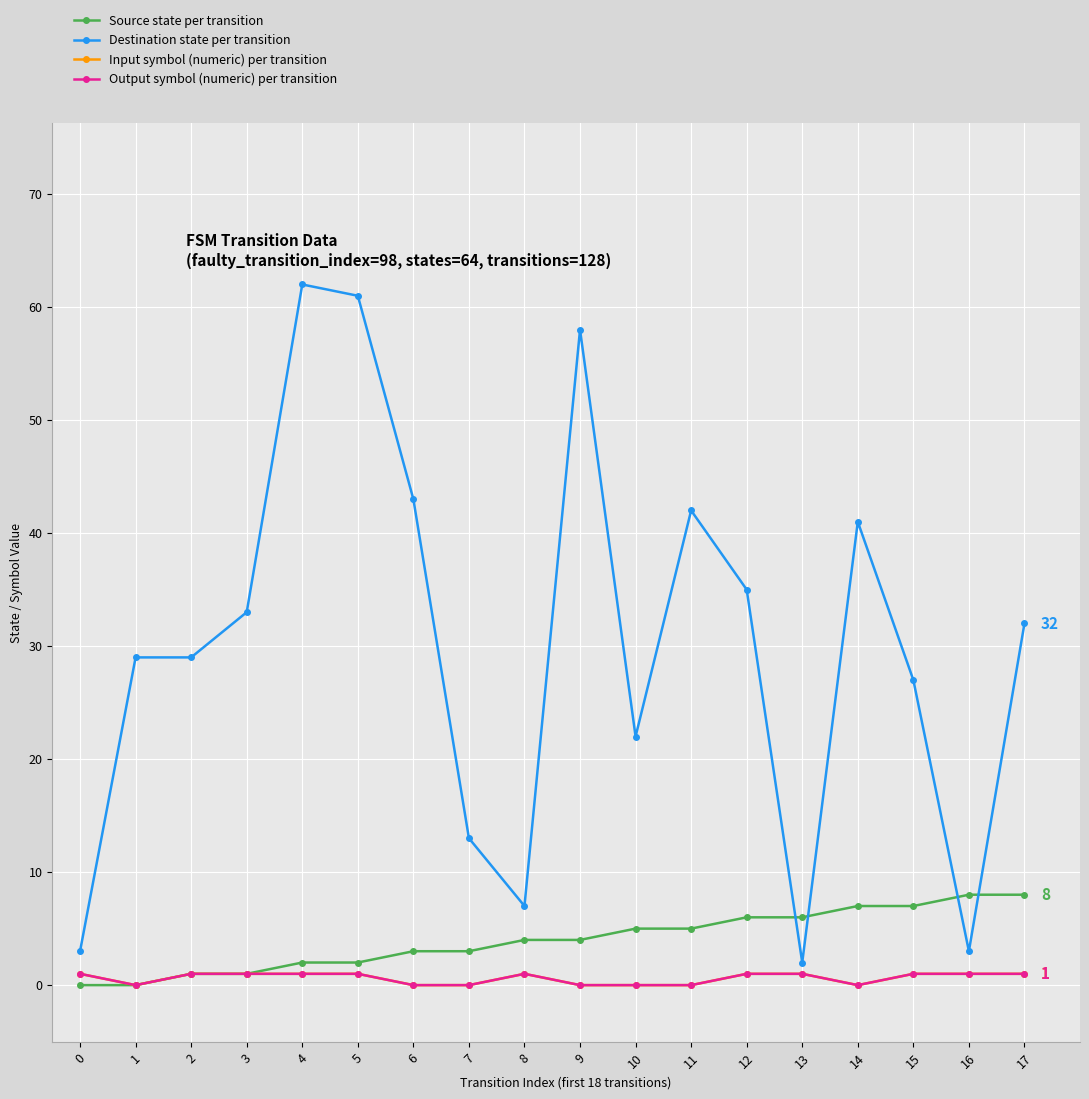

List the labels in order of Destination state per transition value, largest first.

4, 5, 9, 6, 11, 14, 12, 3, 17, 1, 2, 15, 10, 7, 8, 0, 16, 13